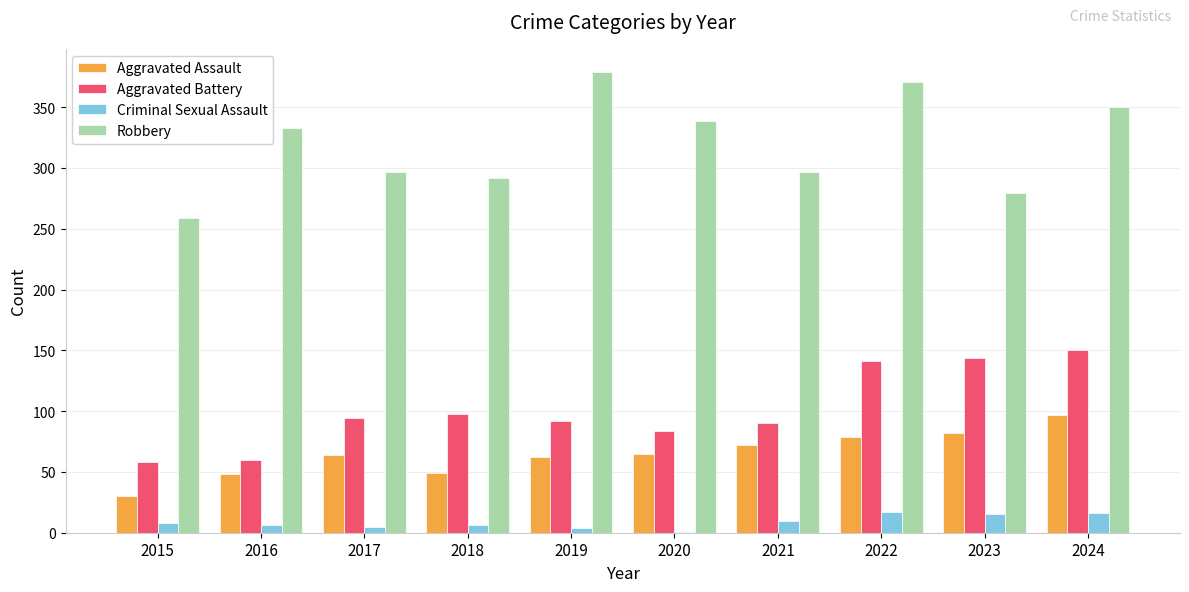

What is the maximum value for Criminal Sexual Assault?

17